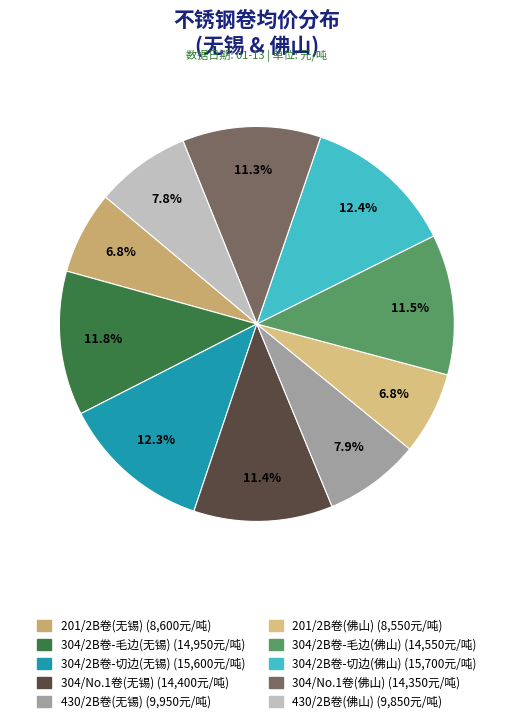

Does 201/2B卷(无锡) account for over 50% of the chart?

No